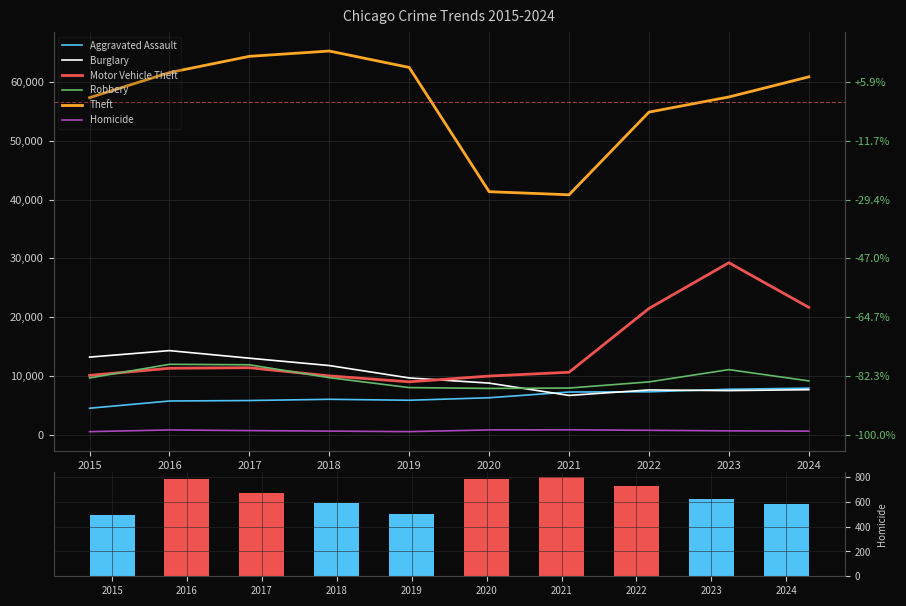

What is the sum of all Homicide values?

6566